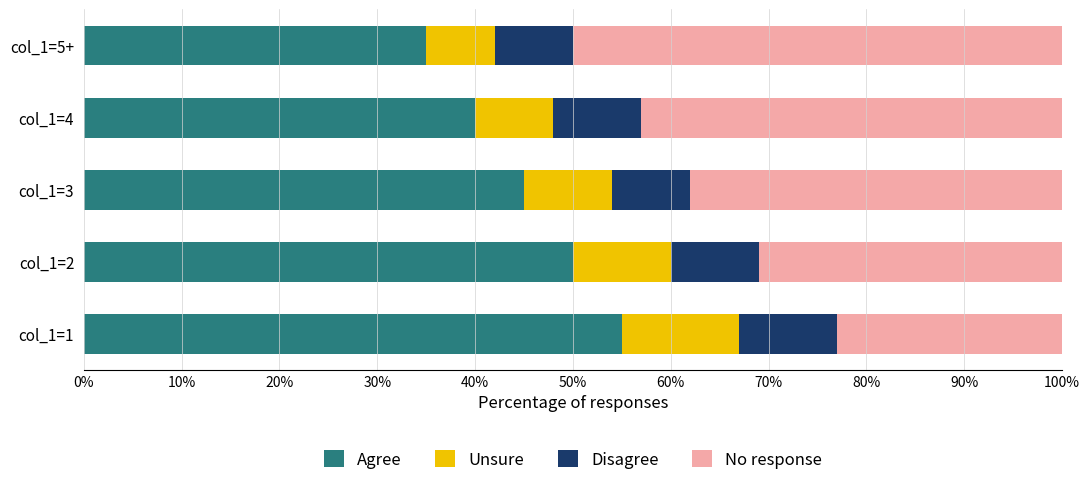

True or false: Agree has a value of 40 at col_1=4.

True